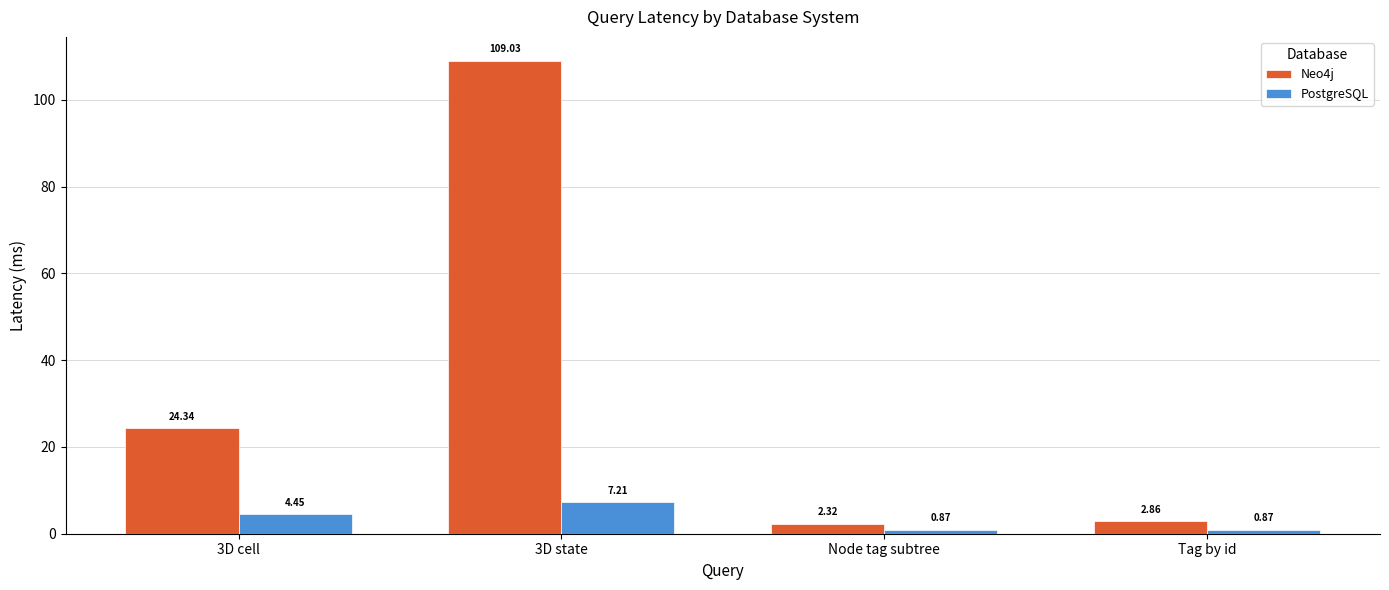

What is the difference between the highest and lowest values at Node tag subtree?

1.4